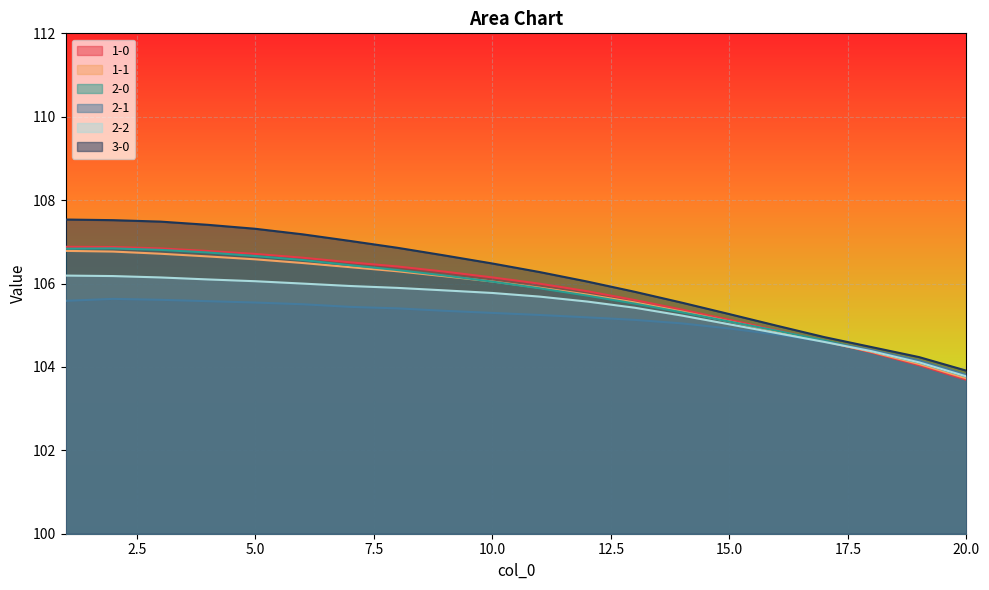

The value of 2-1 at 10.0 is 150.8. True or false?

False